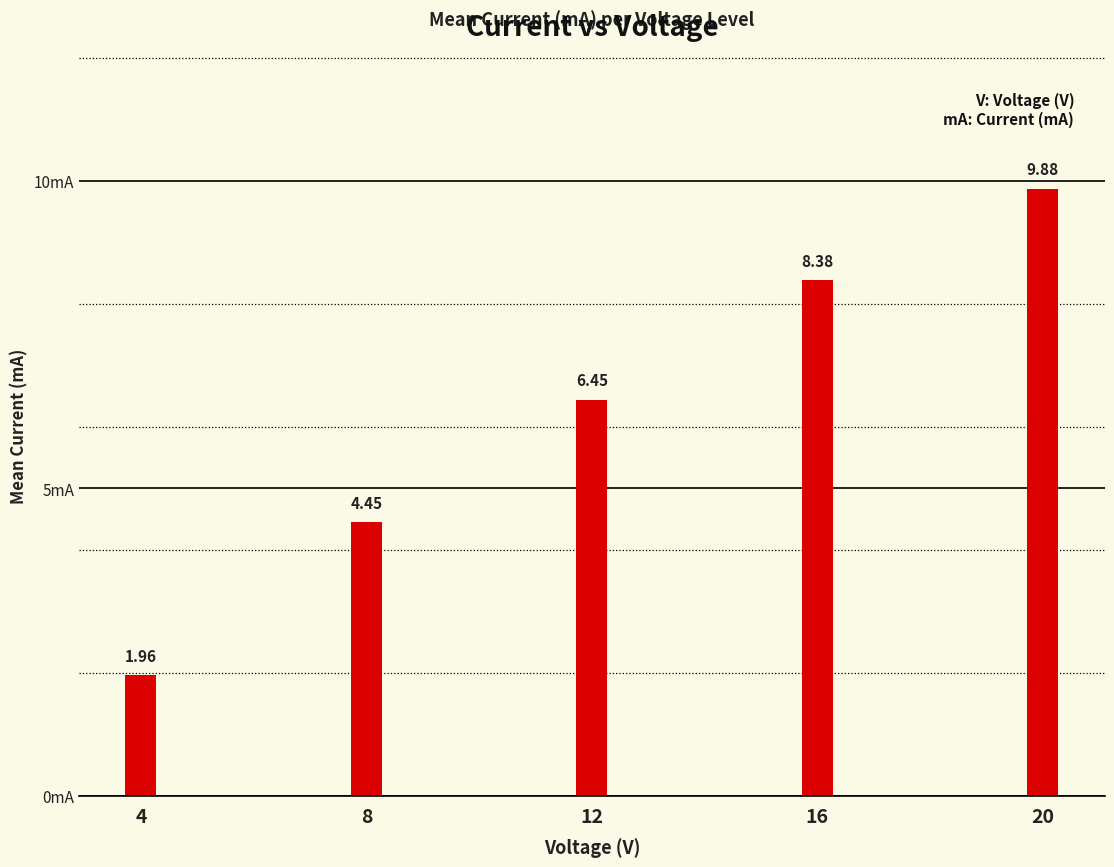

Are the bars grouped side by side (vs. stacked)?

No